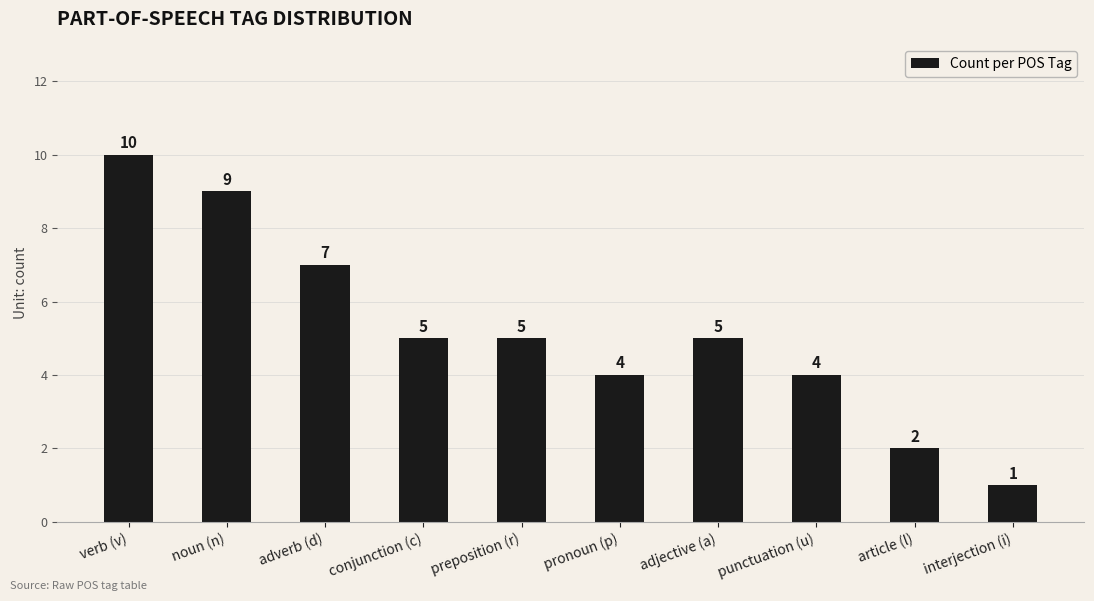

How many values are between 4 and 7?

6